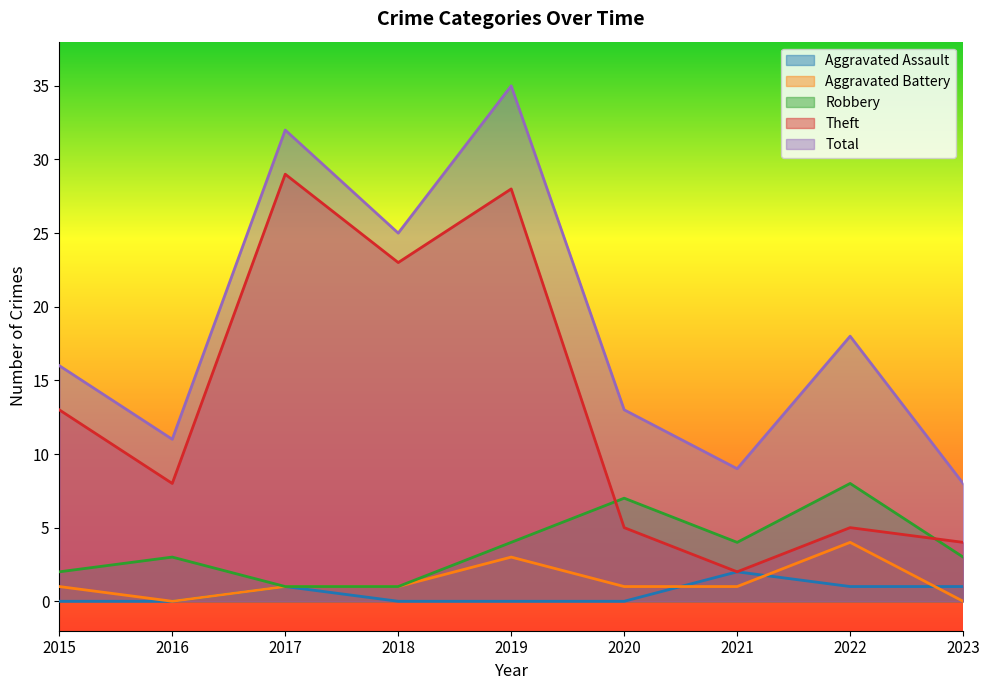

What is the spread (max minus min) of values at 2020?

13